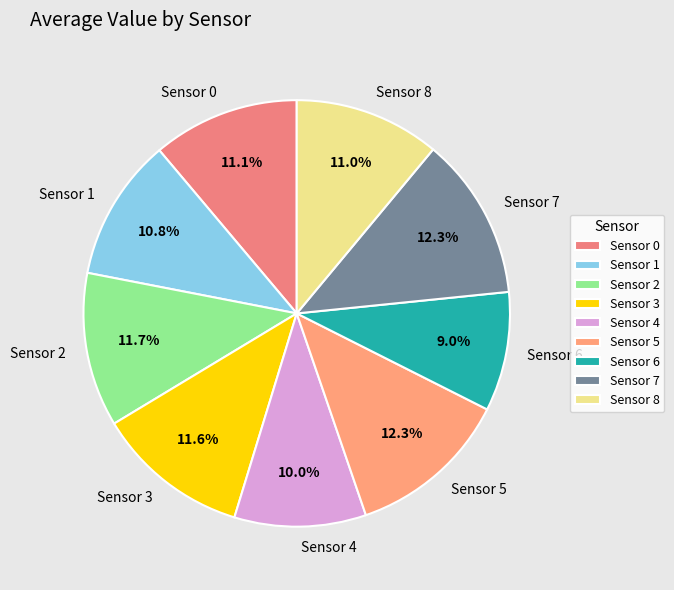

To the nearest percent, what is the average slice percentage?

11%